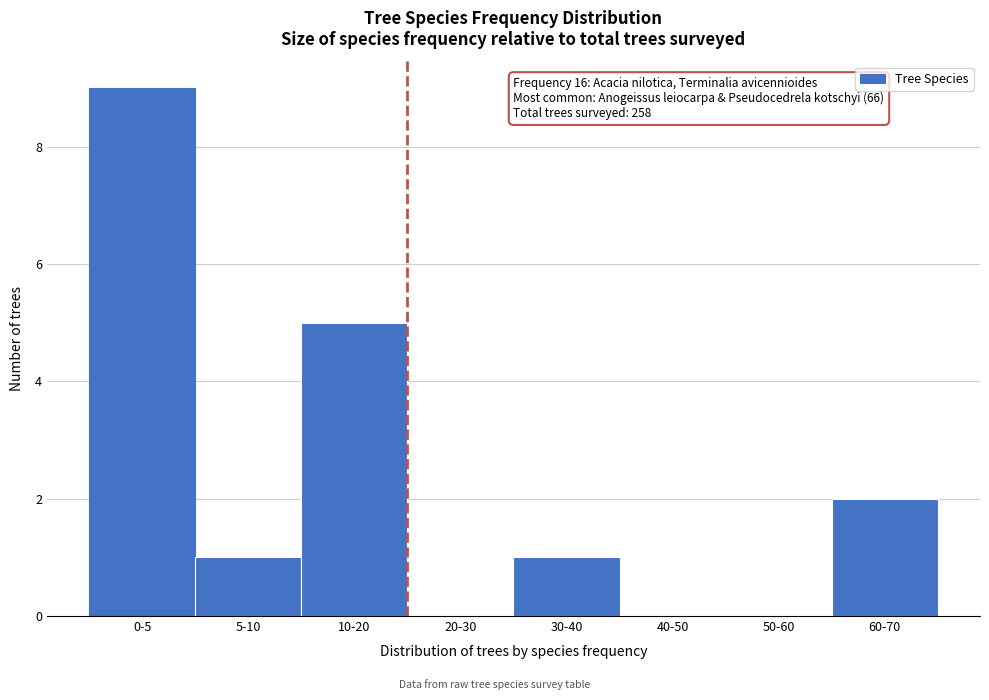

Reading left to right, transcribe all the data shown in this chart.

0-5=9	5-10=1	10-20=5	20-30=0	30-40=1	40-50=0	50-60=0	60-70=2